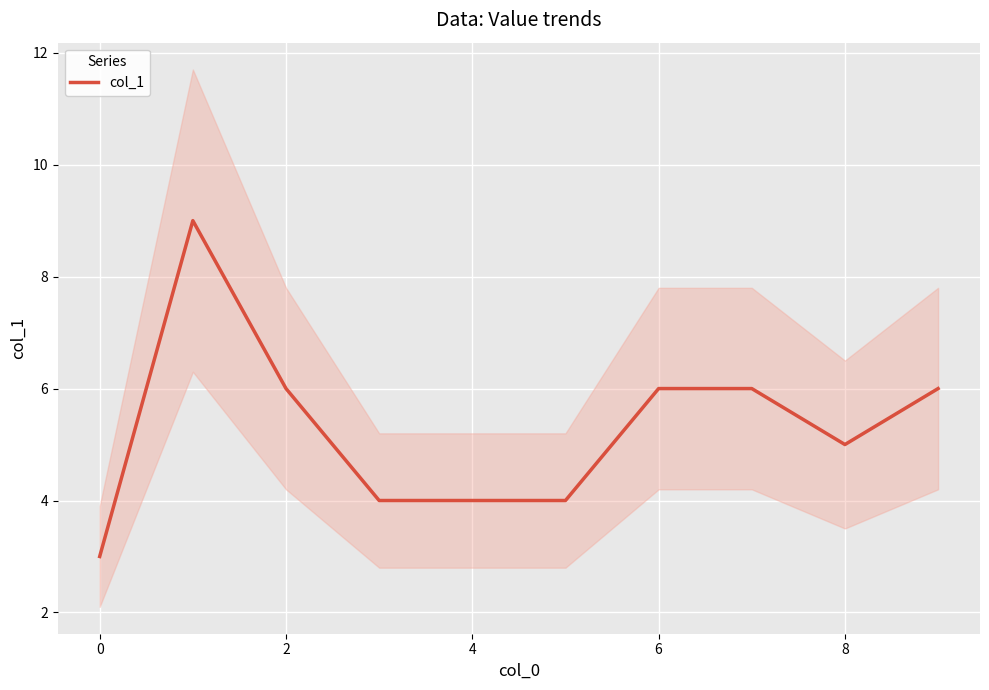

At which label is the value closest to 6?

2